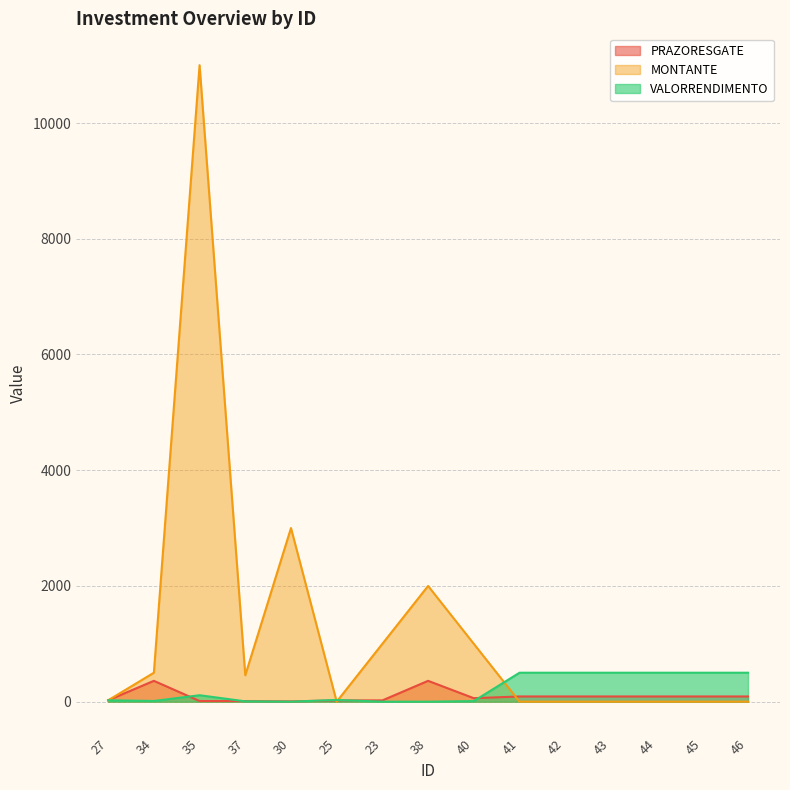

How many lines are shown in the chart?

3